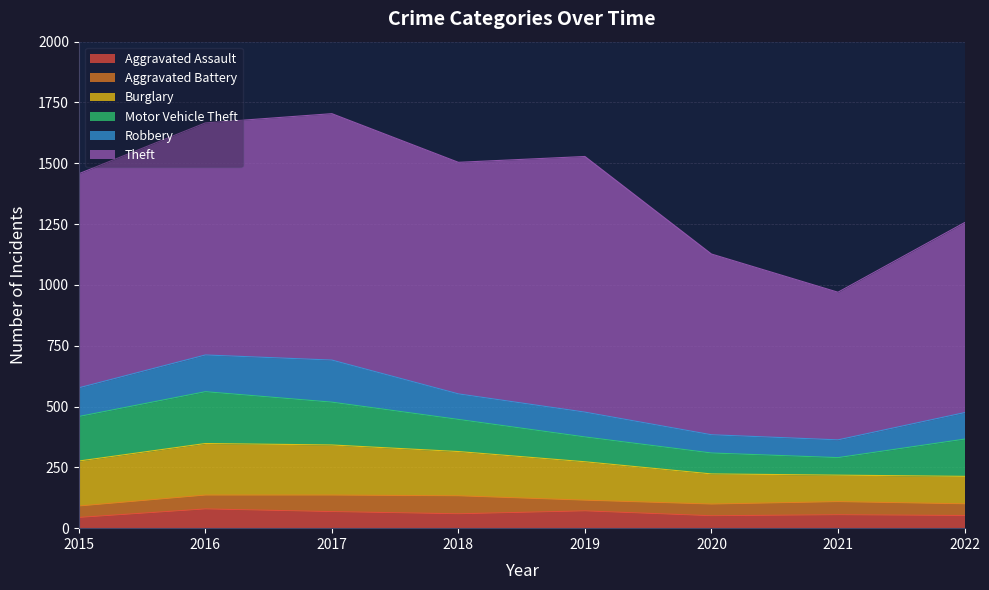

Between 2018 and 2019, which series saw the biggest shift?

Theft